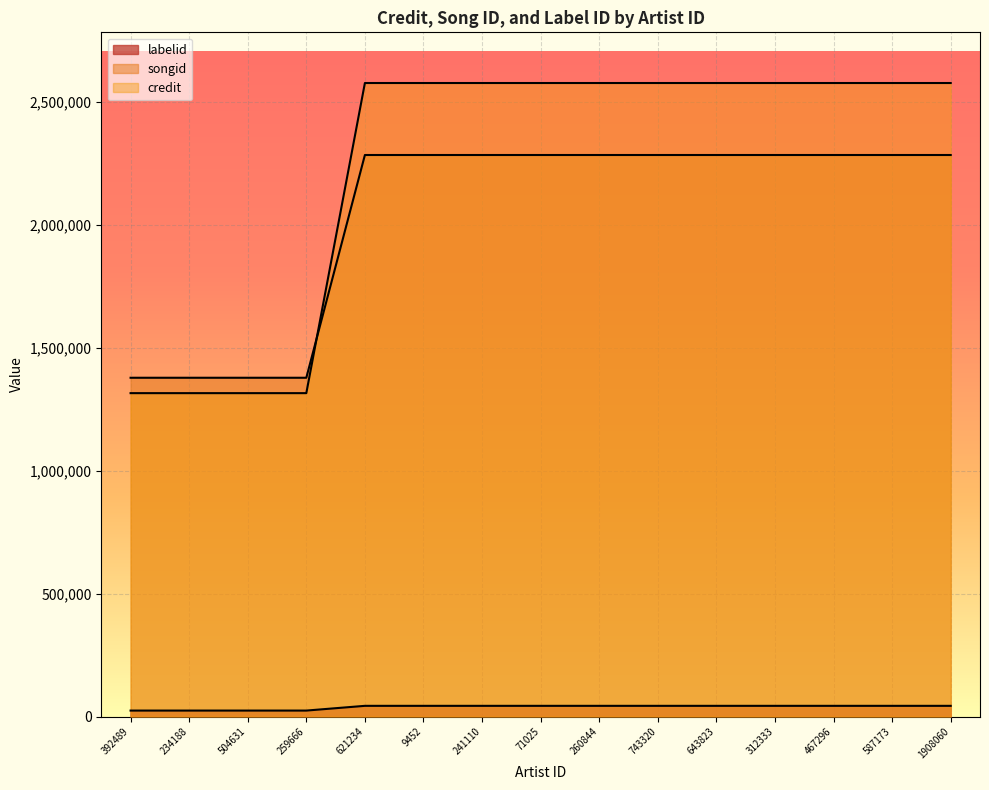

At how many categories does at least one series exceed 392817?

15